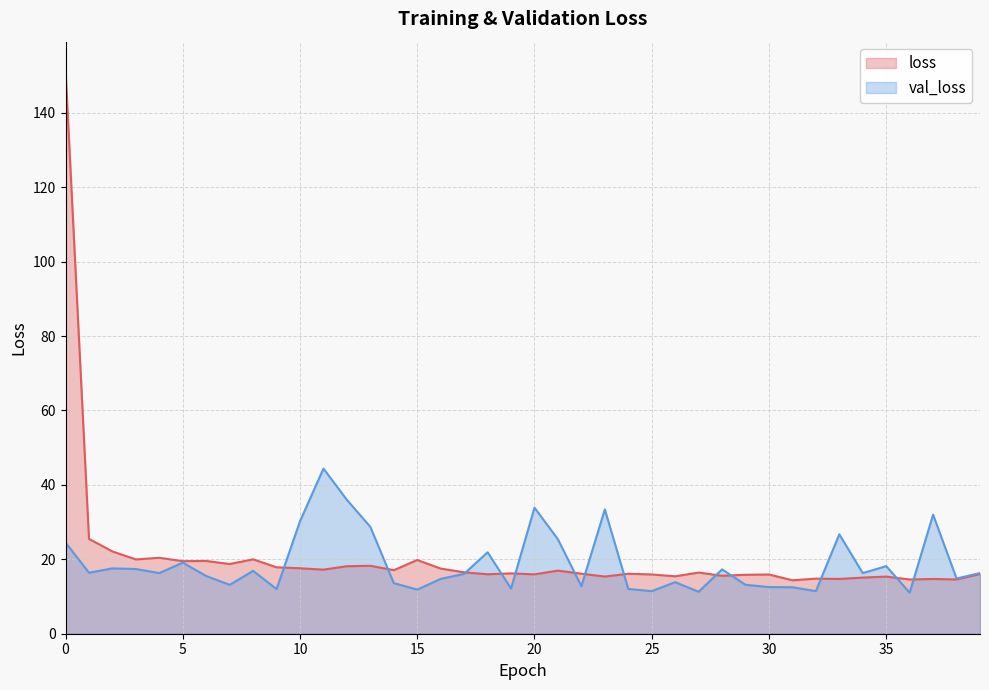

Between which two adjacent categories do loss and val_loss first intersect?

9 and 10